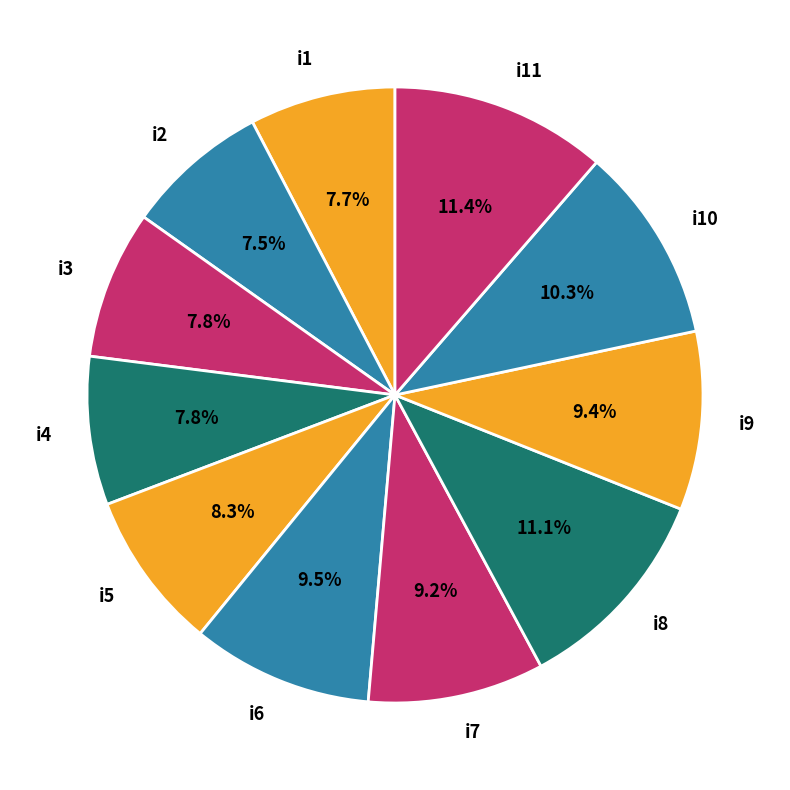

True or false: i11 accounts for 23% of the total.

False